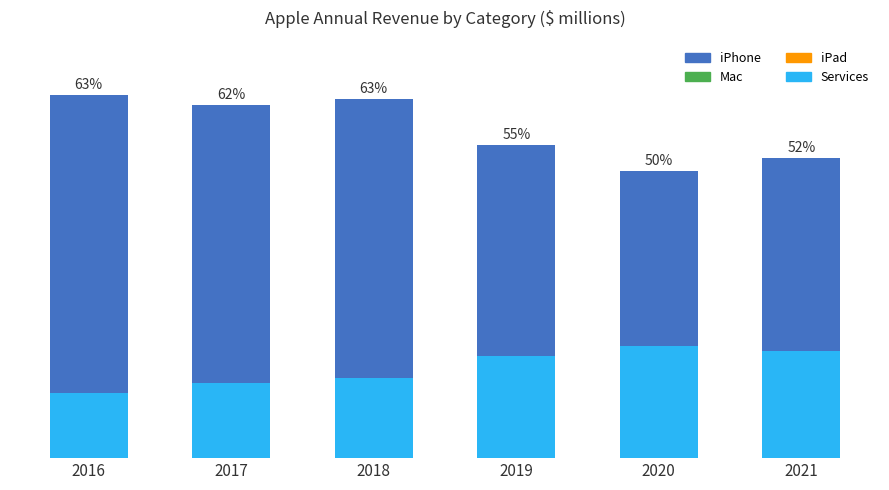

What is the value of the Mac bar at the 5th from the left?

10.4